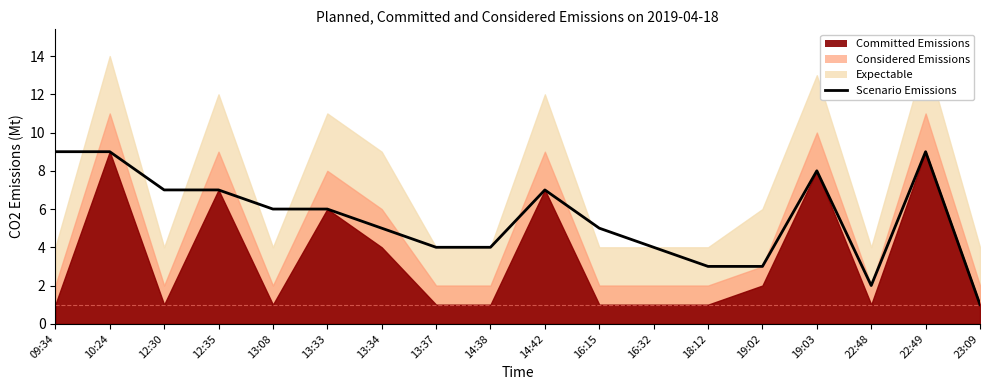

How many data points are less than 6?

9